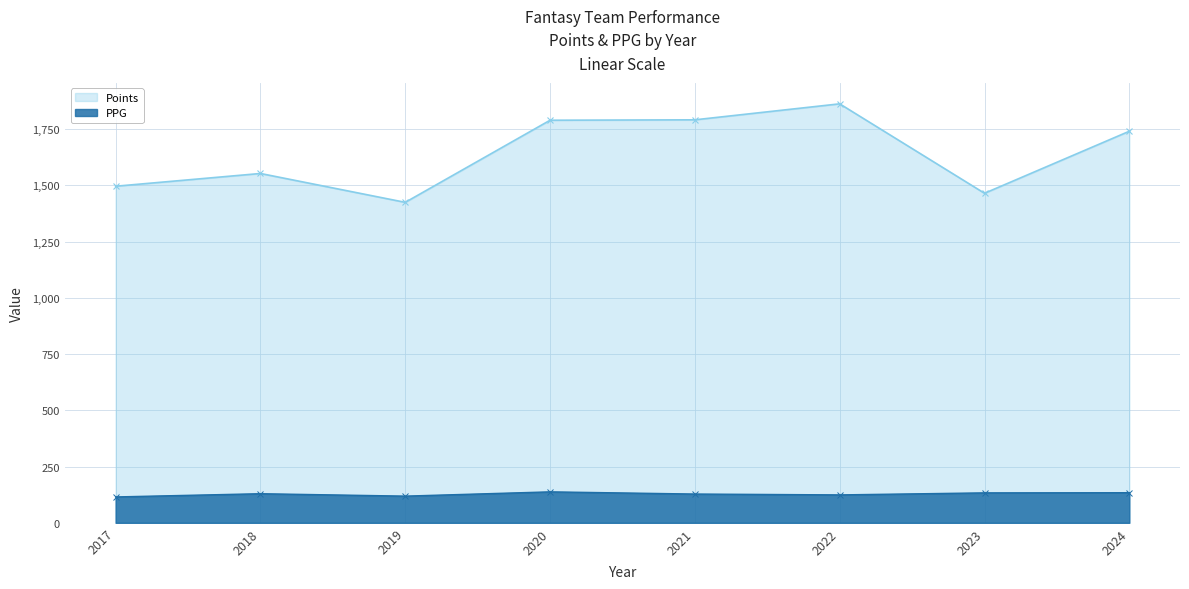

What is the spread (max minus min) of values at 2024?

1606.2